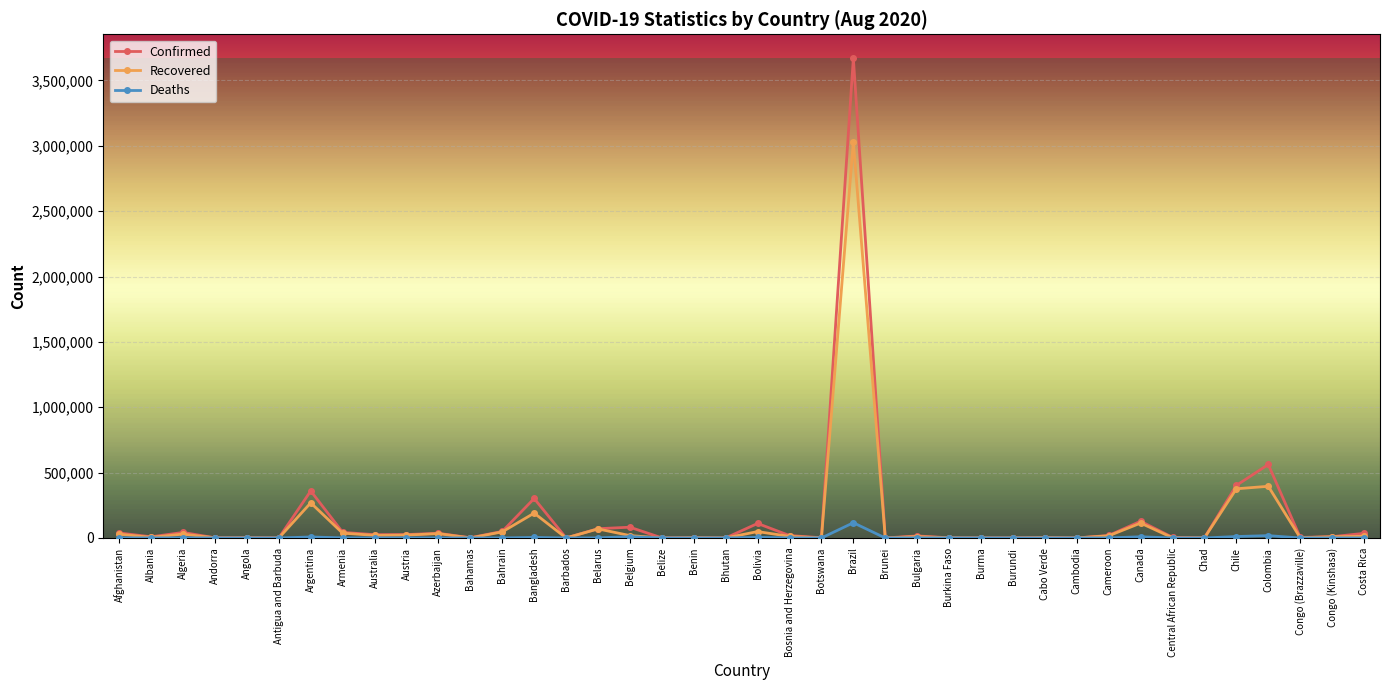

What is the label of the 17th point from the left?

Belgium